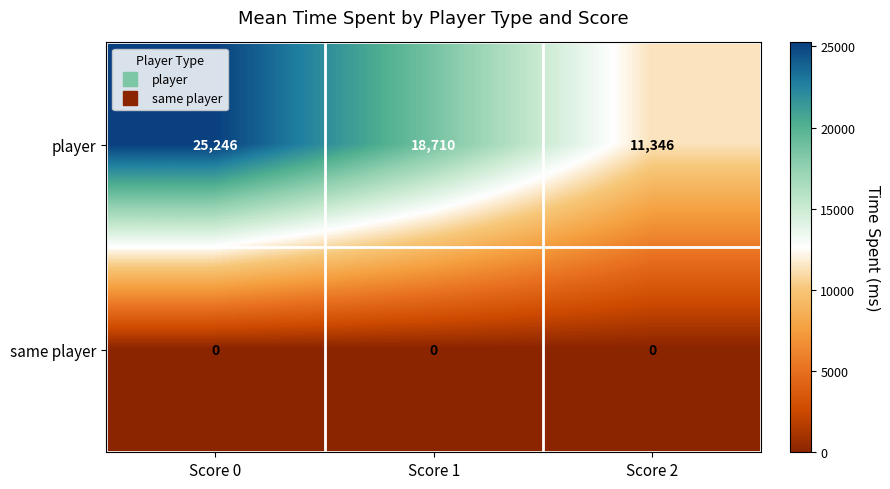

Which series has the largest range (max minus min)?

player